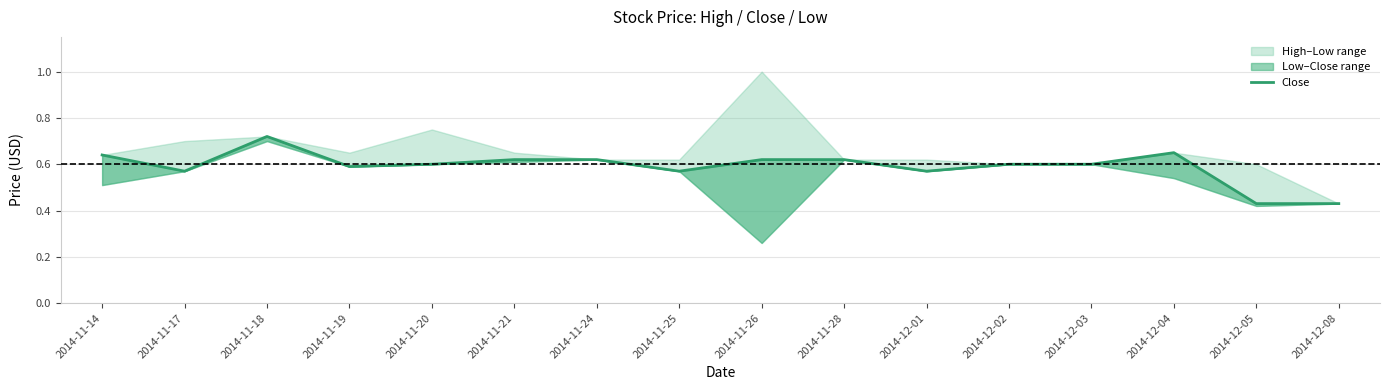

What position from the right is 2014-11-21?

11